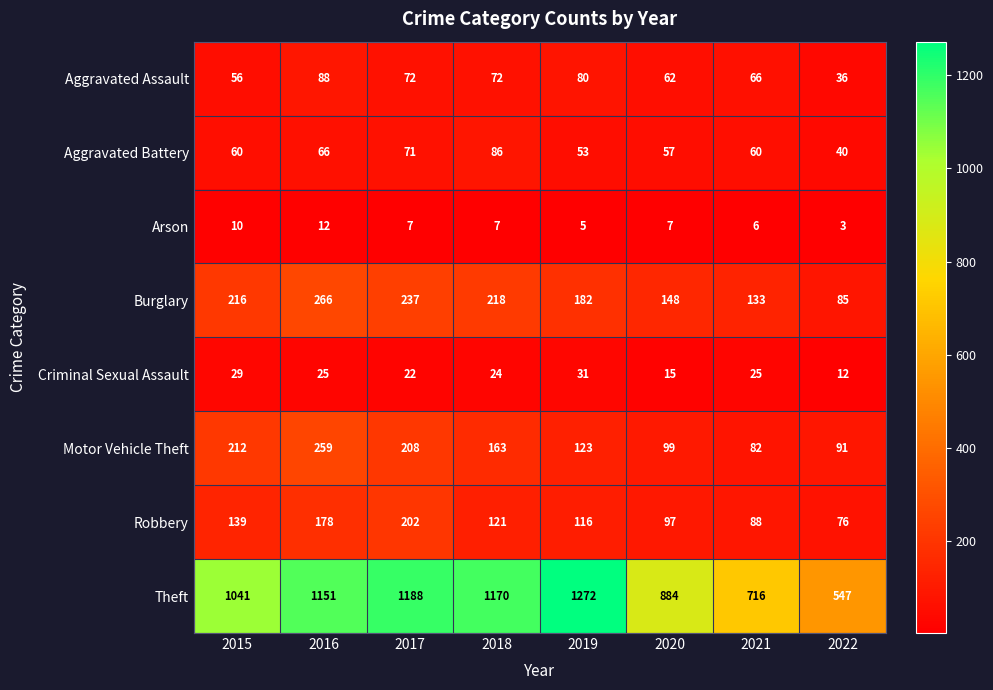

What is the spread (max minus min) of values at 2021?

710